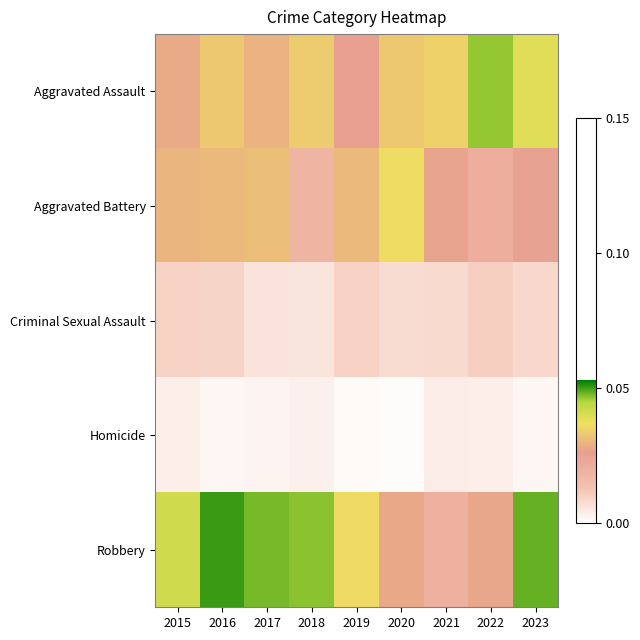

Which series changed the most between 2016 and 2021?

Robbery